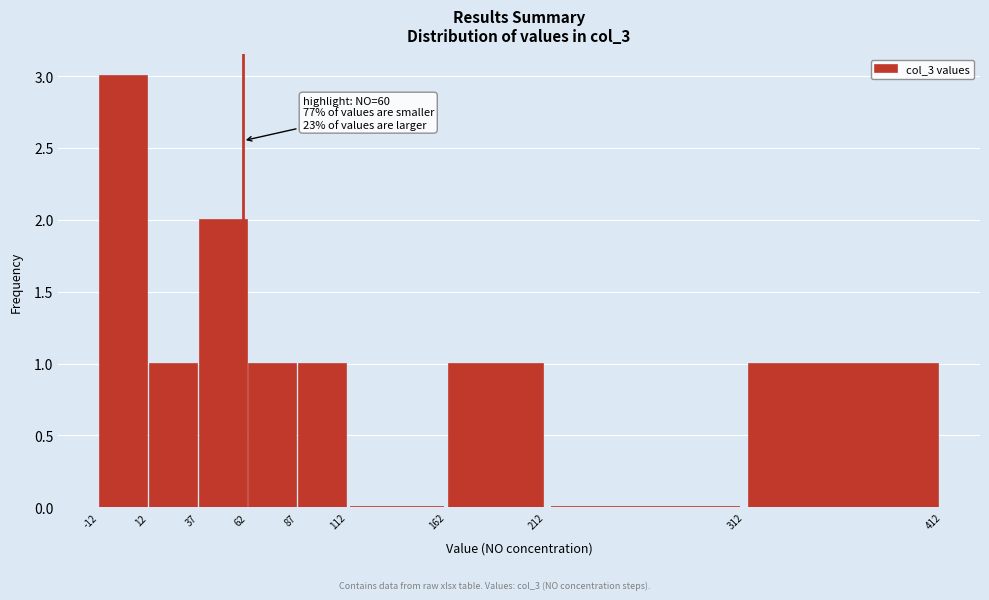

Which range on the x-axis has the tallest bar?

-12 to 12